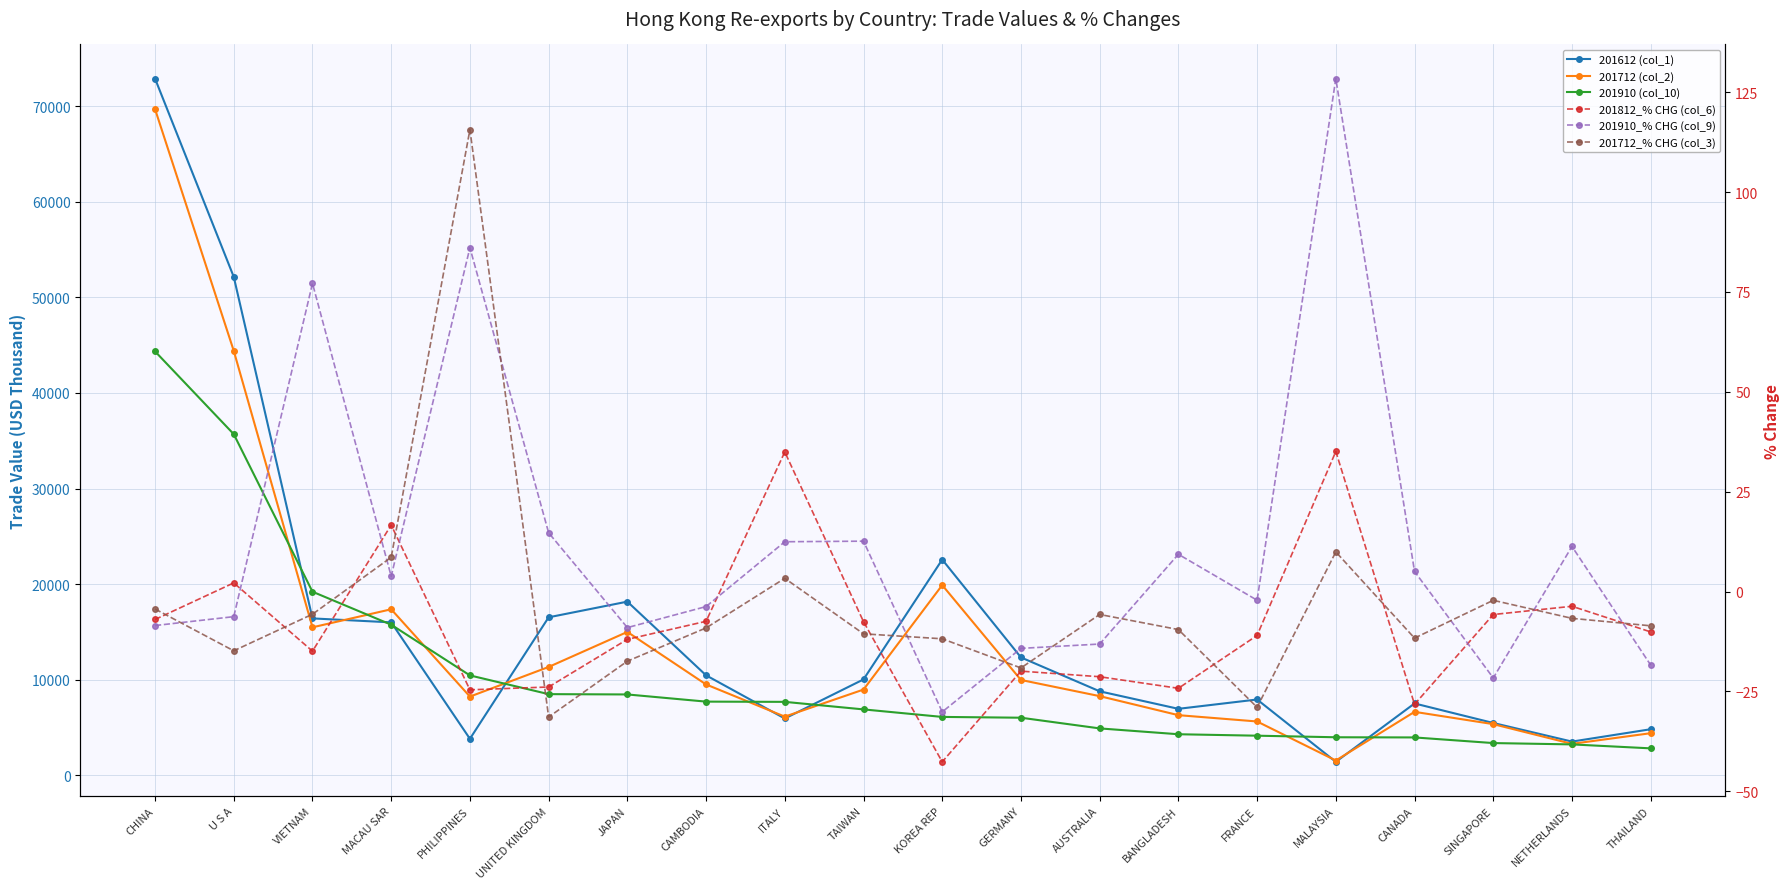

How many data points in 201812_% CHG (col_6) are less than -10?

11